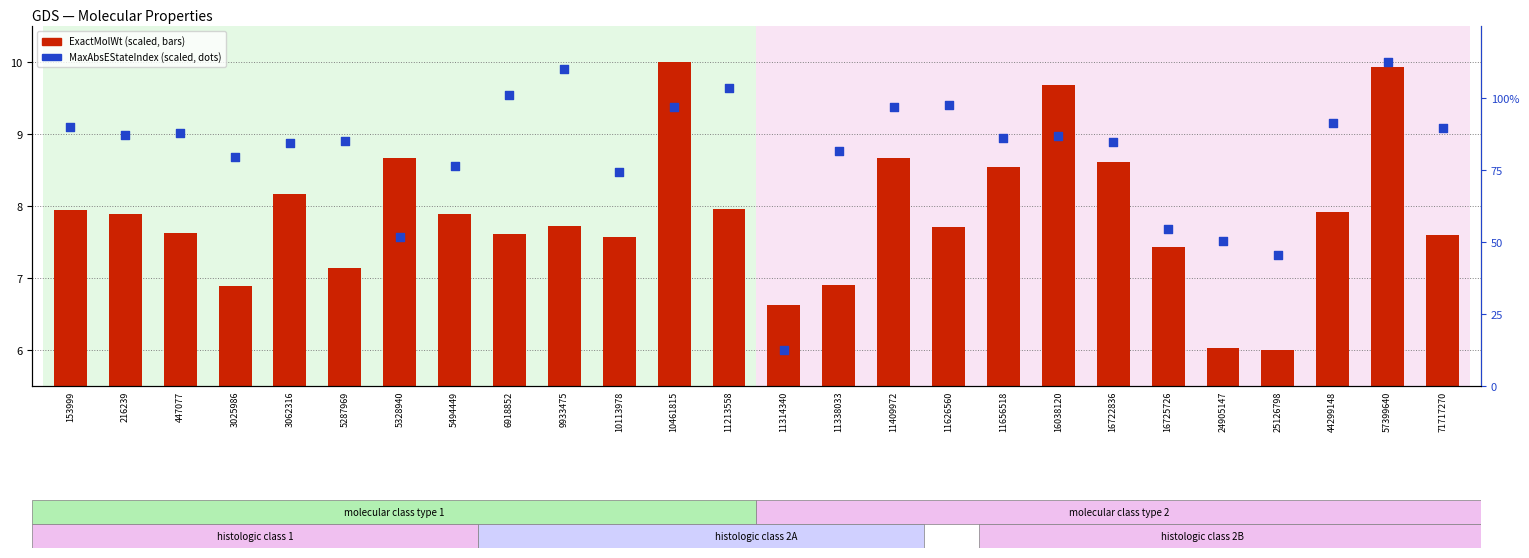

At how many categories does at least one series exceed 6?

26